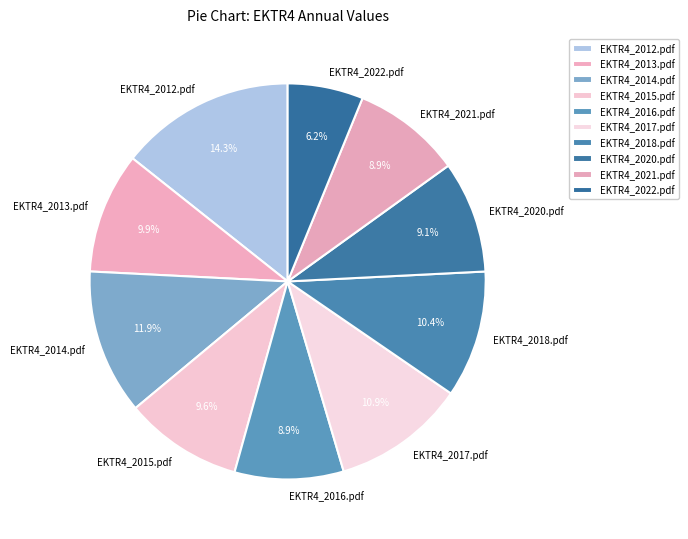

Which slice is the smallest?

EKTR4_2022.pdf